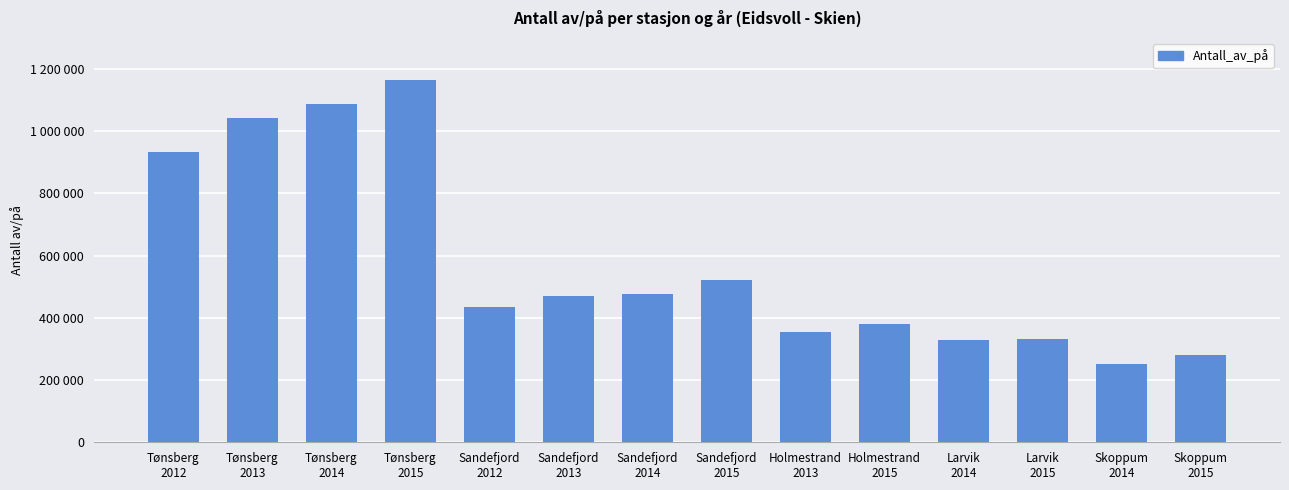

Reading right to left, what are all the values shown in this chart?

Skoppum
2015=281275	Skoppum
2014=251589	Larvik
2015=331198	Larvik
2014=327977	Holmestrand
2015=379205	Holmestrand
2013=353599	Sandefjord
2015=523077	Sandefjord
2014=476502	Sandefjord
2013=469650	Sandefjord
2012=434447	Tønsberg
2015=1165629	Tønsberg
2014=1086214	Tønsberg
2013=1042193	Tønsberg
2012=931728